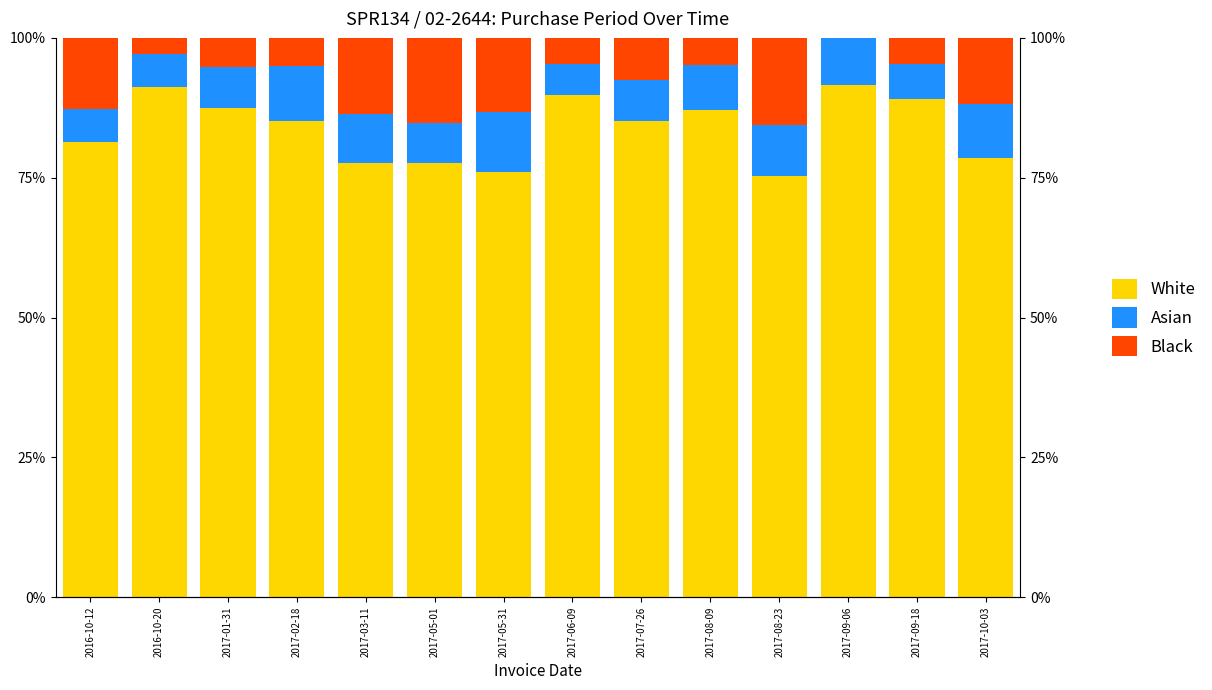

List the series in order of their peak value, highest first.

White, Black, Asian